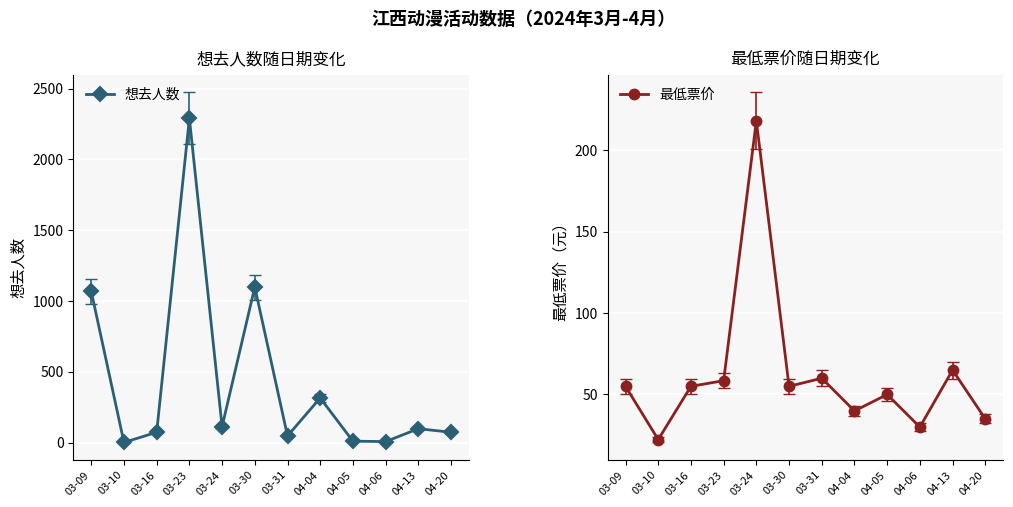

At 03-23, list the series in order from largest to smallest.

想去人数, 最低票价